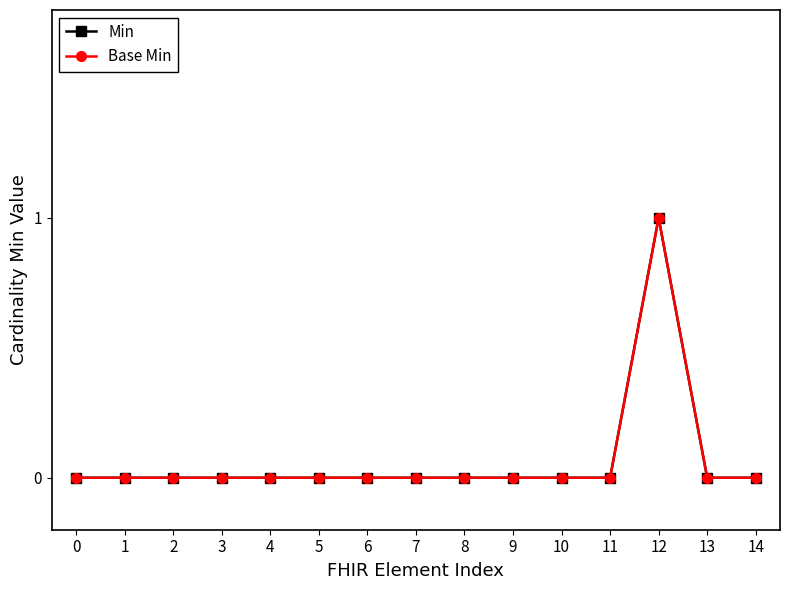

True or false: Min and Base Min cross at least once.

False